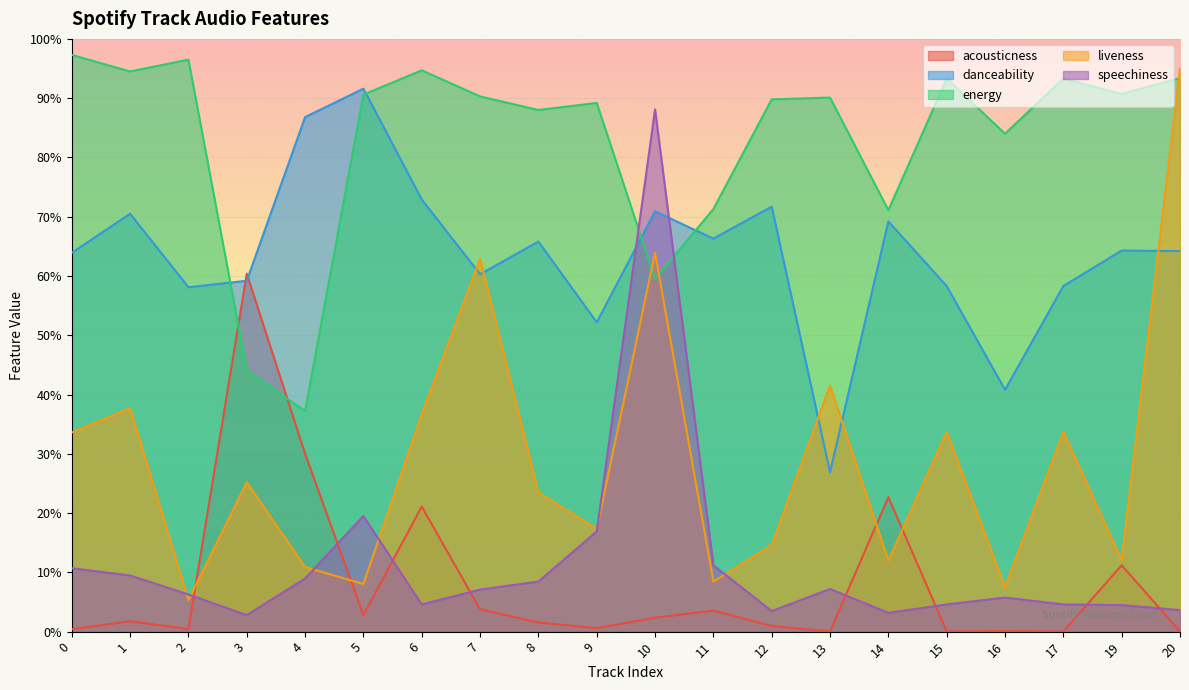

What is the total value across all series at 17?

1.9